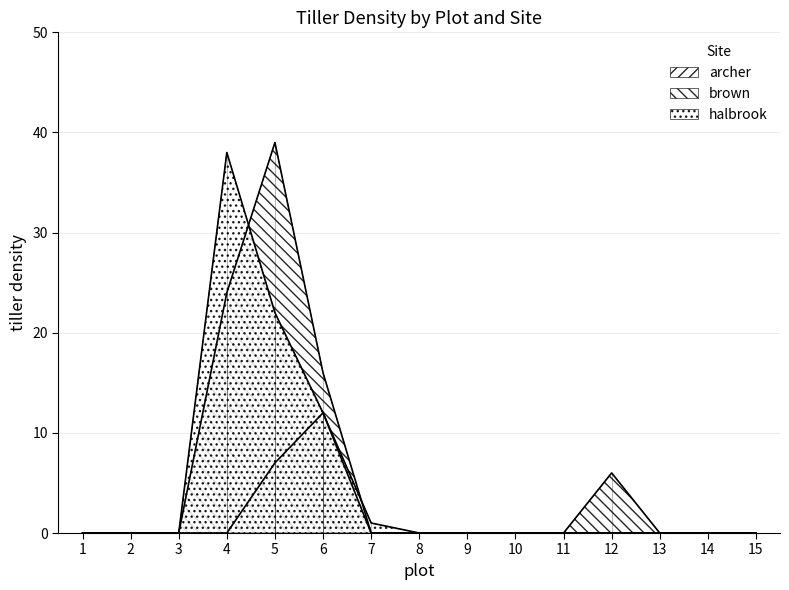

Does the chart display data point markers on the line(s)?

No